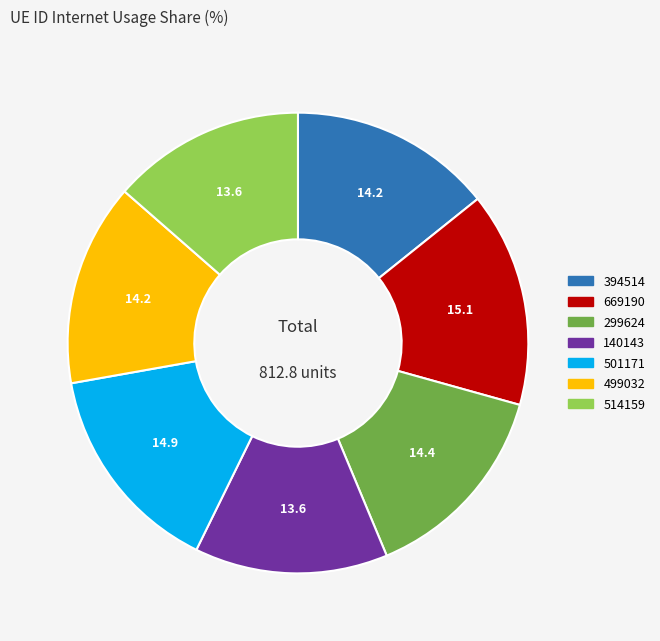

Is there any slice that represents more than half of the pie?

No